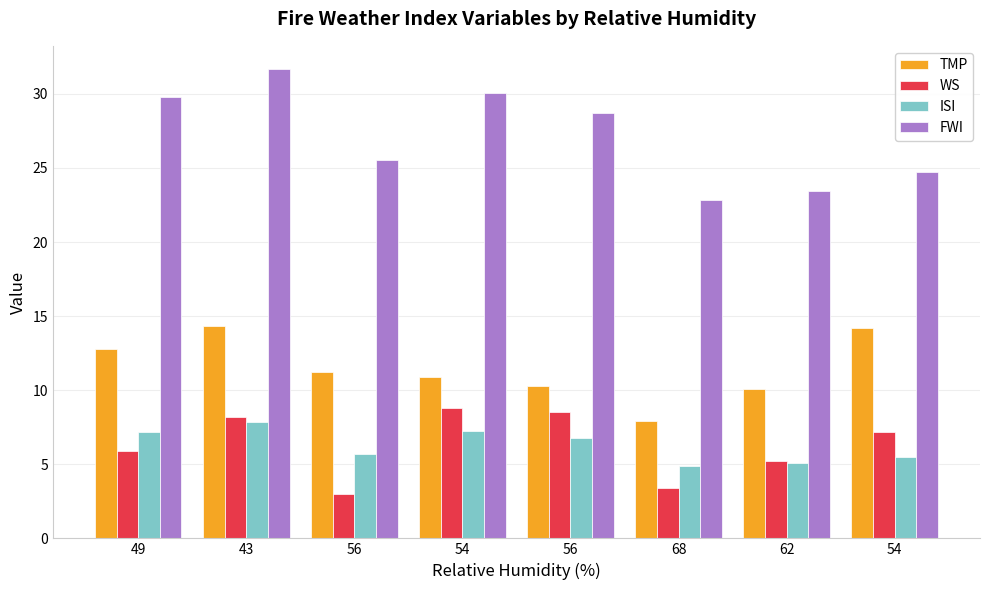

True or false: WS has a value of 8.5 at 56.

True